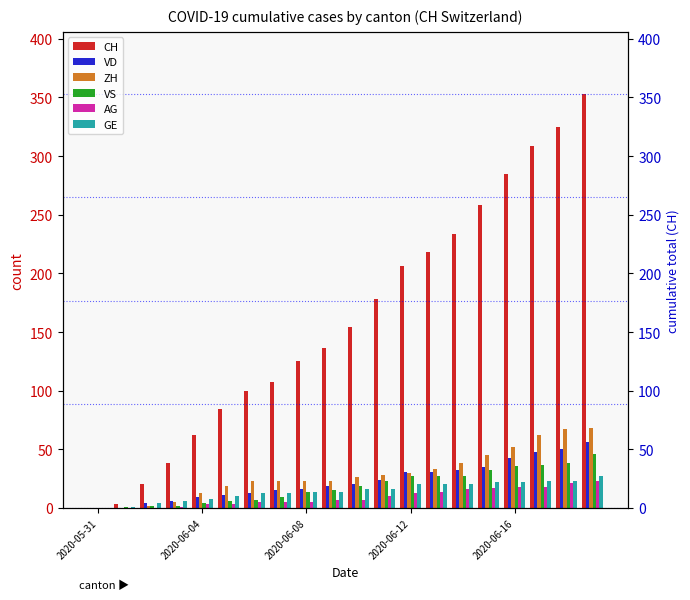

Does the chart contain stacked bars?

No